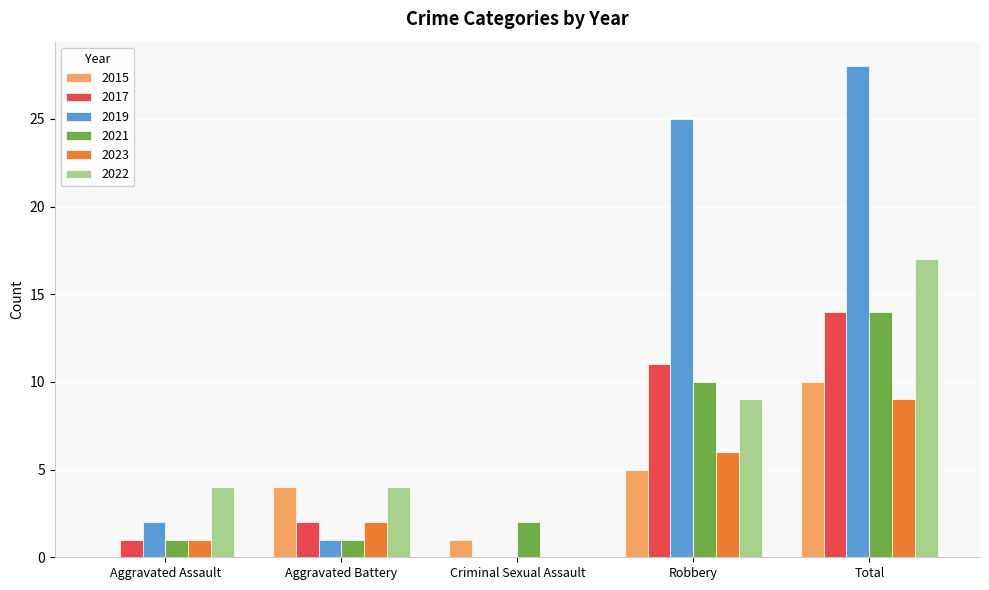

What is the sum of all 2022 values?

34